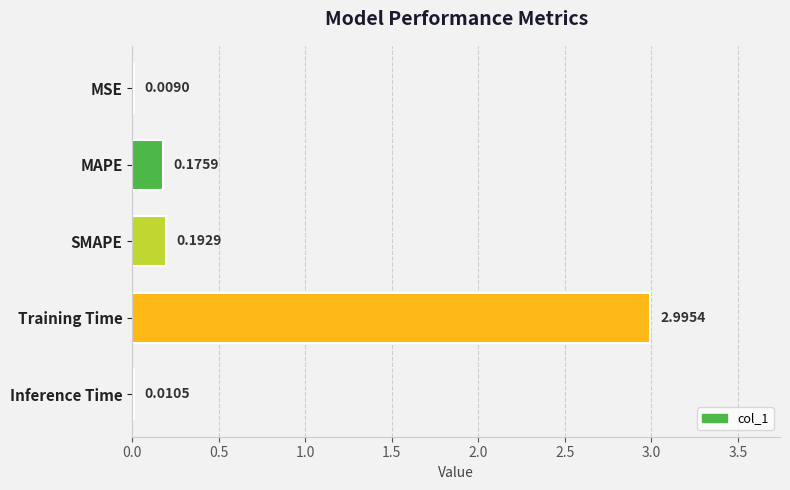

Are the bars horizontal?

Yes